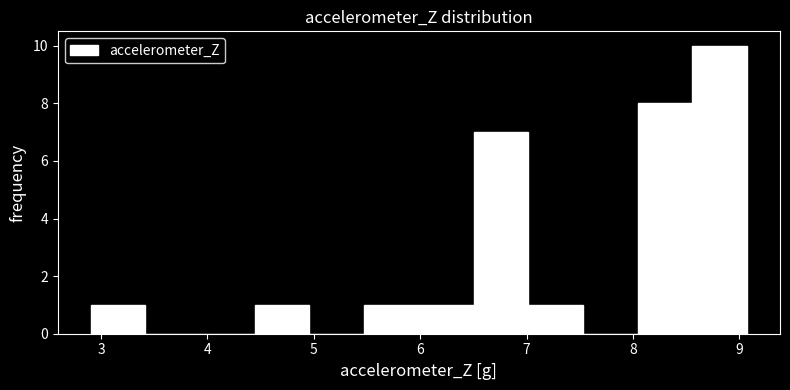

What is the height of the bar covering 7.0 to 7.5 on the x-axis? Neither the bar edges nor the heights are printed on the chart, so give them approximately, as read against the axes.

1